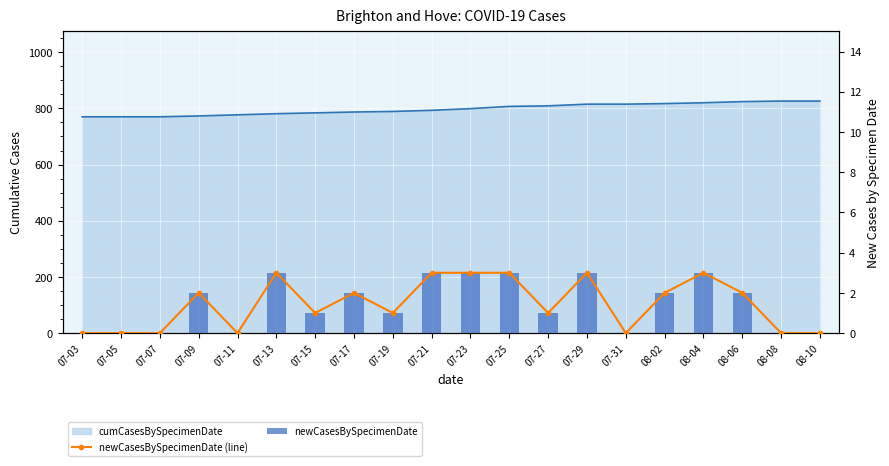

Reading left to right, extract all data points from this chart.

newCasesBySpecimenDate (line): 07-03=0	07-05=0	07-07=0	07-09=2	07-11=0	07-13=3	07-15=1	07-17=2	07-19=1	07-21=3	07-23=3	07-25=3	07-27=1	07-29=3	07-31=0	08-02=2	08-04=3	08-06=2	08-08=0	08-10=0
newCasesBySpecimenDate: 07-03=0	07-05=0	07-07=0	07-09=2	07-11=0	07-13=3	07-15=1	07-17=2	07-19=1	07-21=3	07-23=3	07-25=3	07-27=1	07-29=3	07-31=0	08-02=2	08-04=3	08-06=2	08-08=0	08-10=0